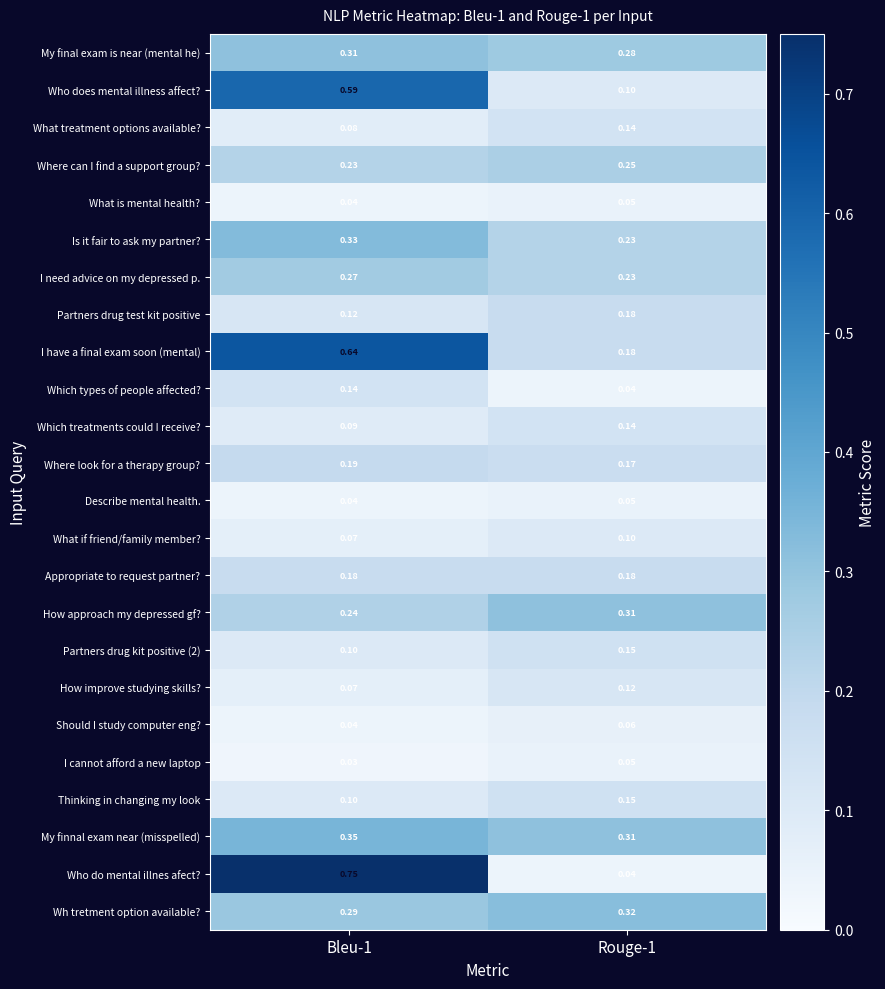

Which series has the largest range (max minus min)?

Who do mental illnes afect?